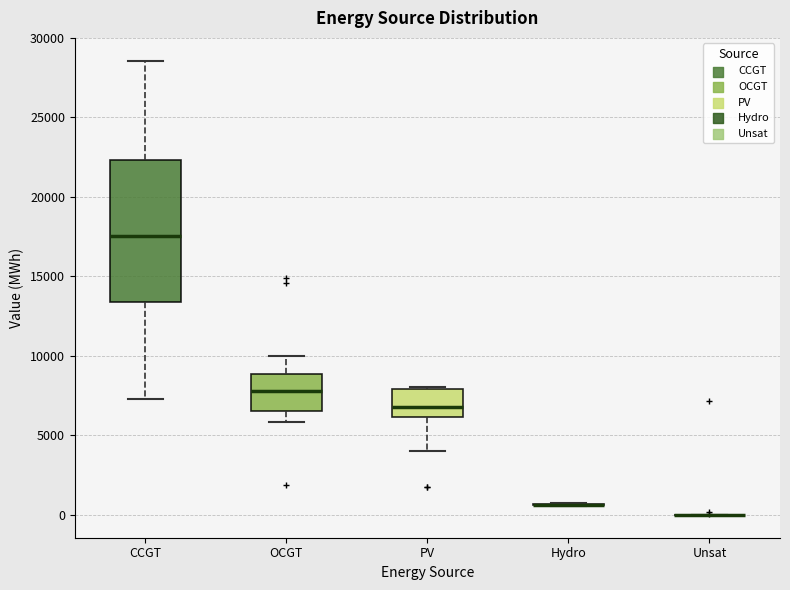

Which box is the tallest, from its lower edge to its upper edge?

CCGT